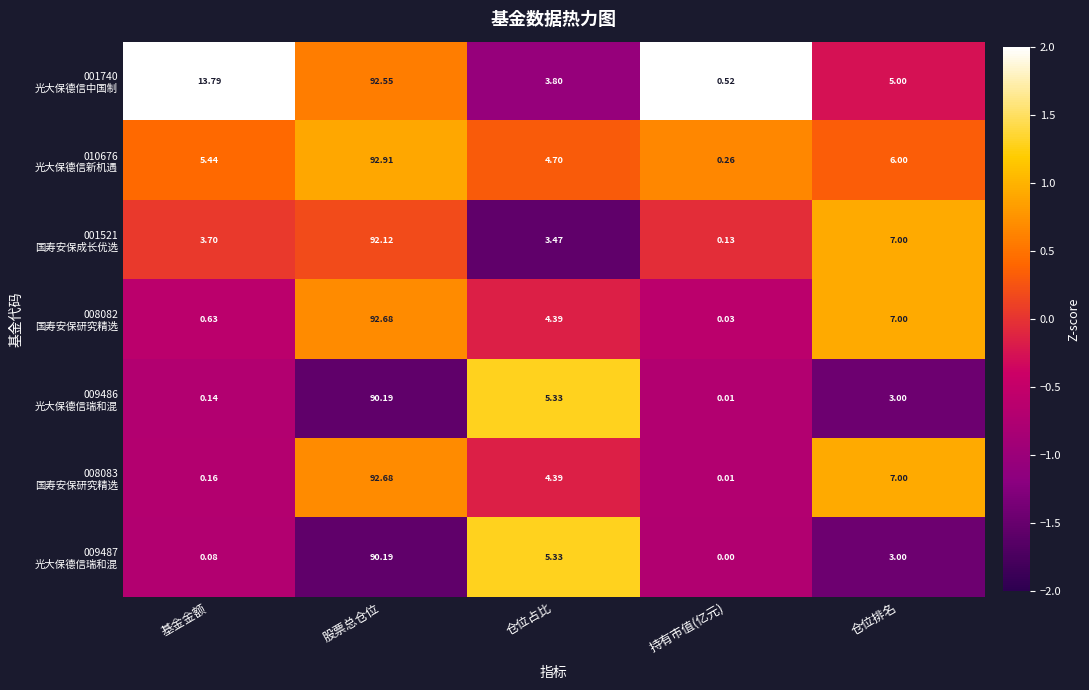

How many data points does each series have?

5